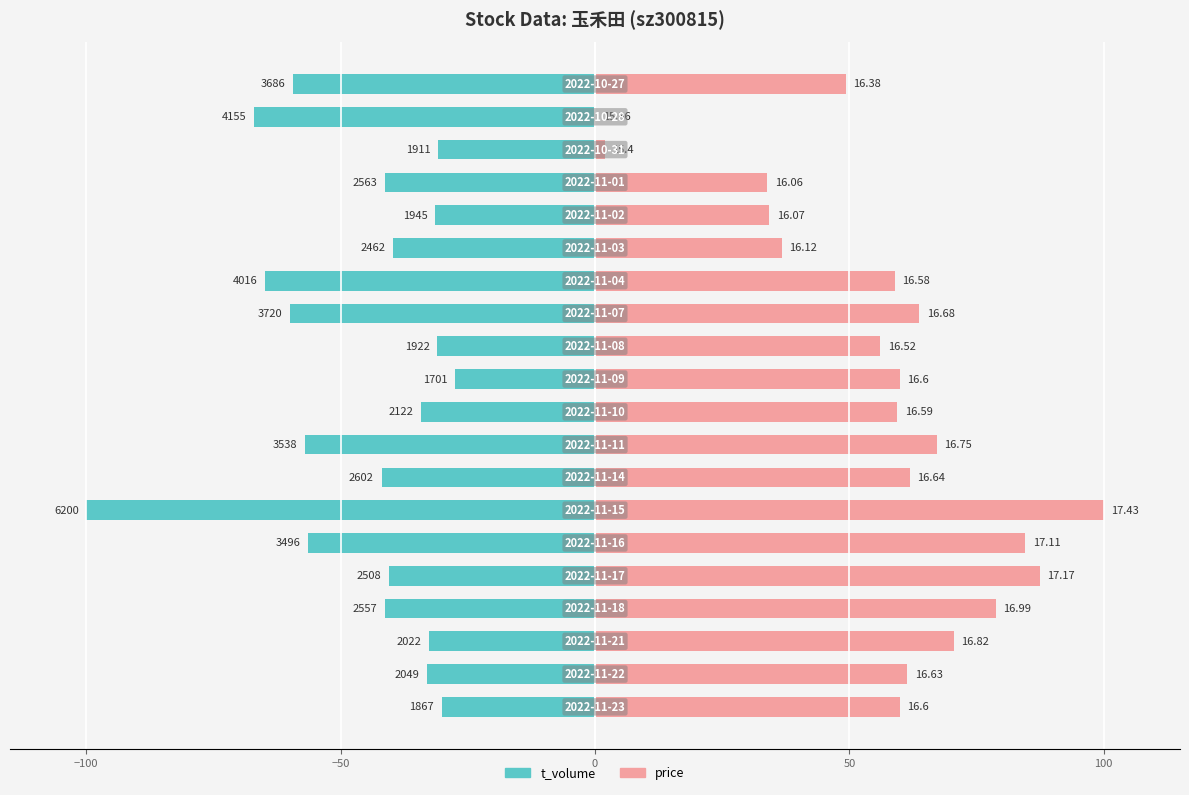

List the series in order of their peak value, lowest first.

t_volume, price